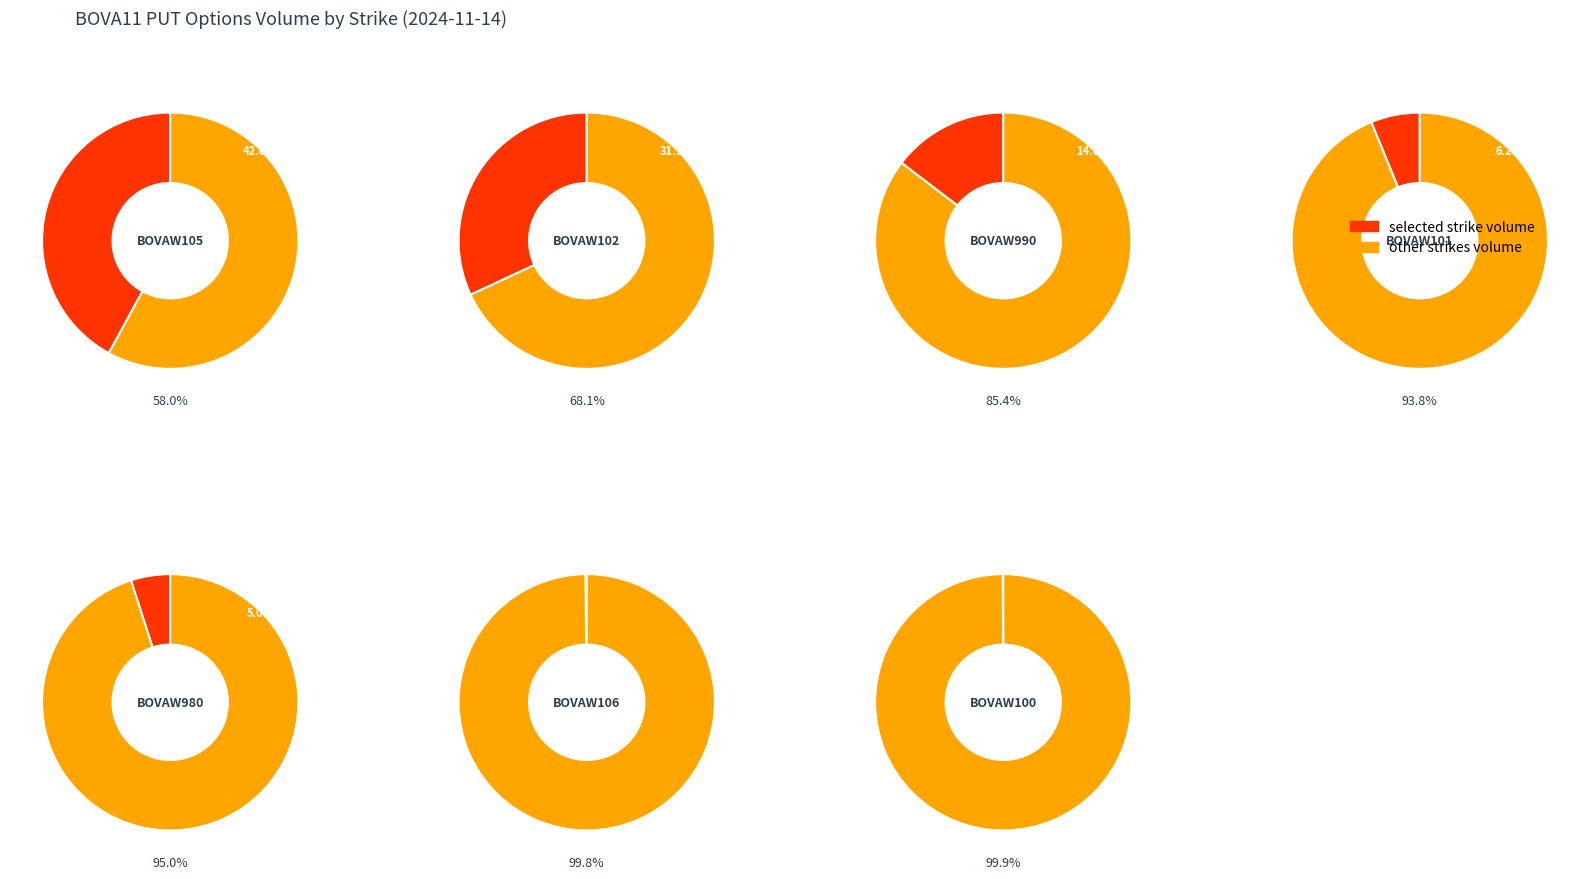

True or false: BOVAW102 accounts for 32% of the total.

True